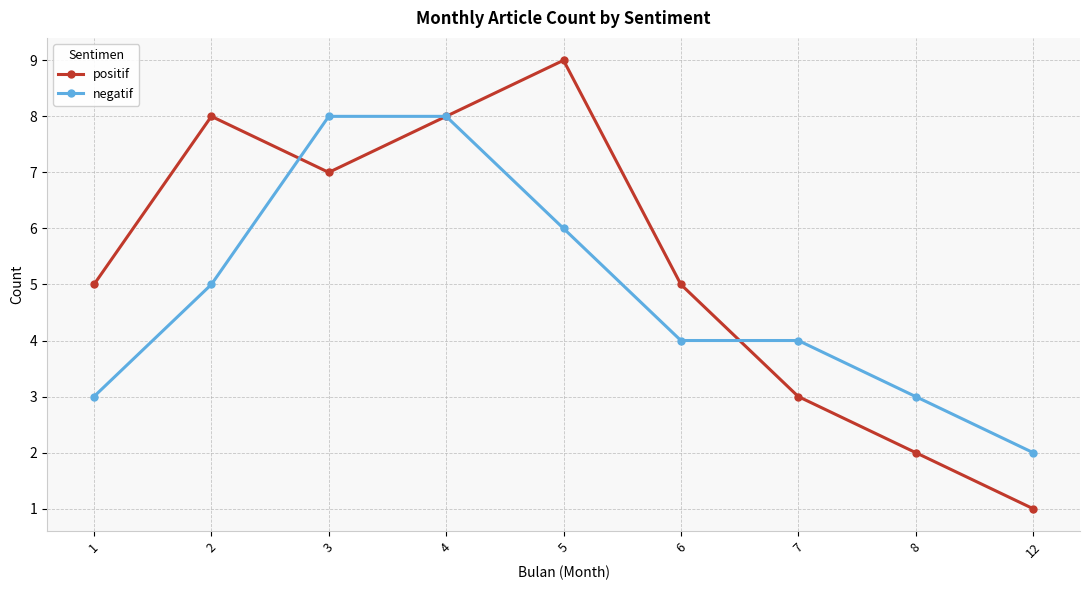

At which label is negatif closest to 5?

2